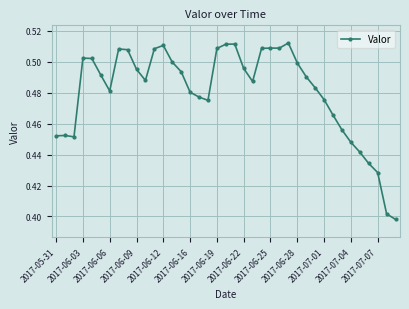

How many values are between 0 and 1?

39